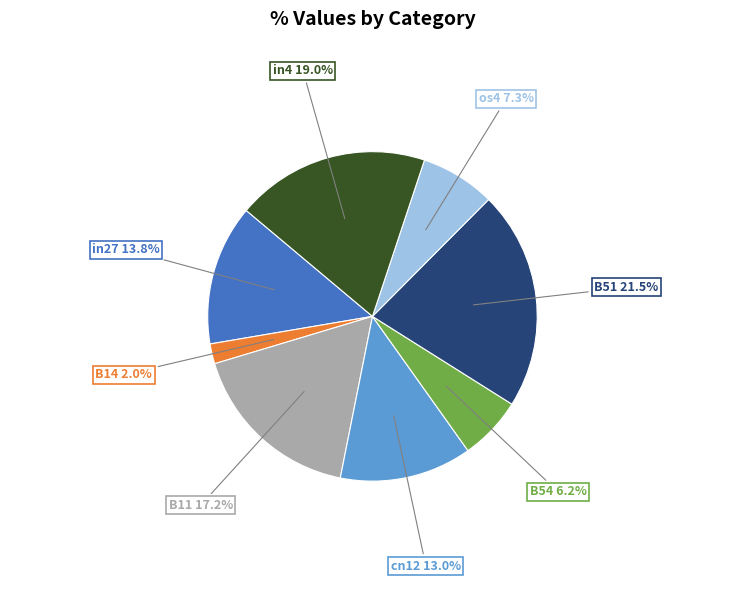

Does B54 represent more than half of the total?

No